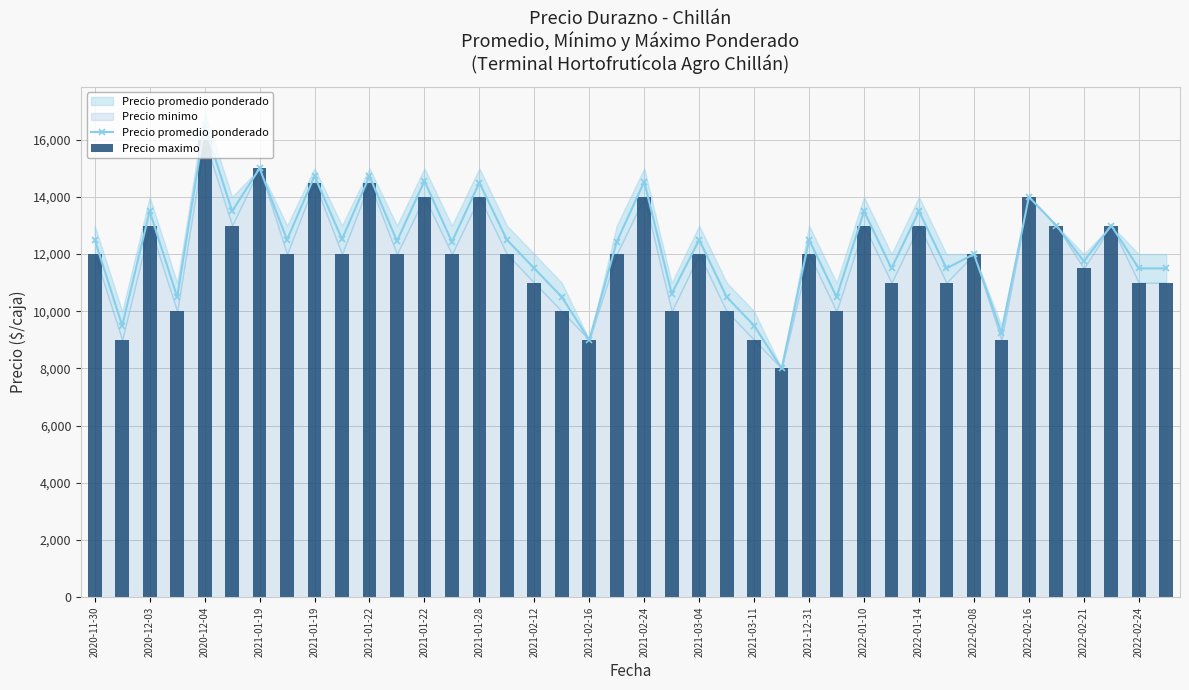

At 2021-02-12, list the series in order from largest to smallest.

Precio promedio ponderado, Precio maximo